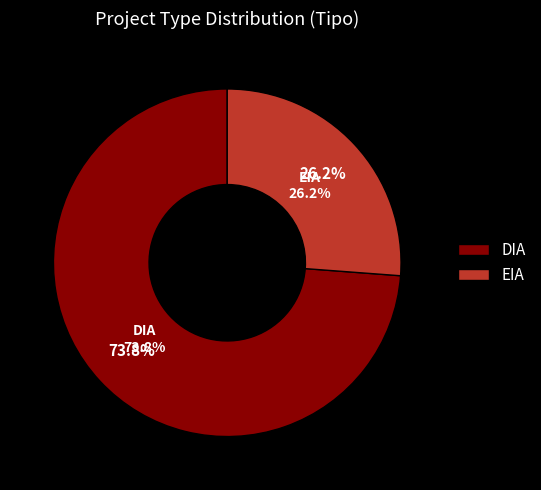

To the nearest percent, what is the average slice percentage?

50%